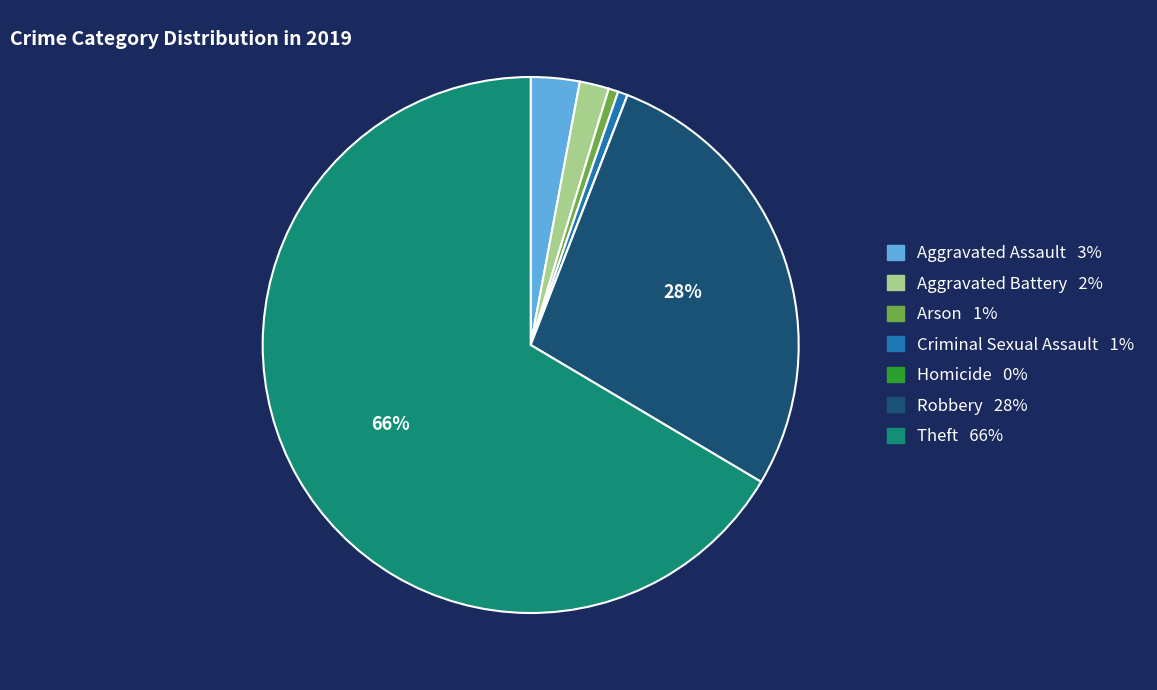

True or false: Arson accounts for 11% of the total.

False